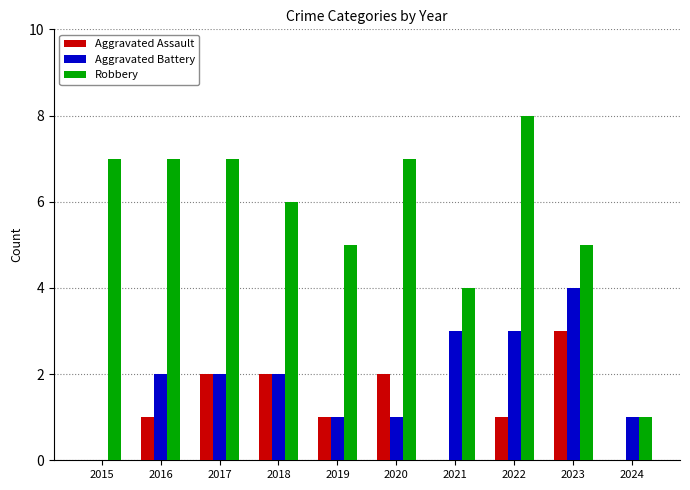

Which series changed the most between 2020 and 2022?

Aggravated Battery